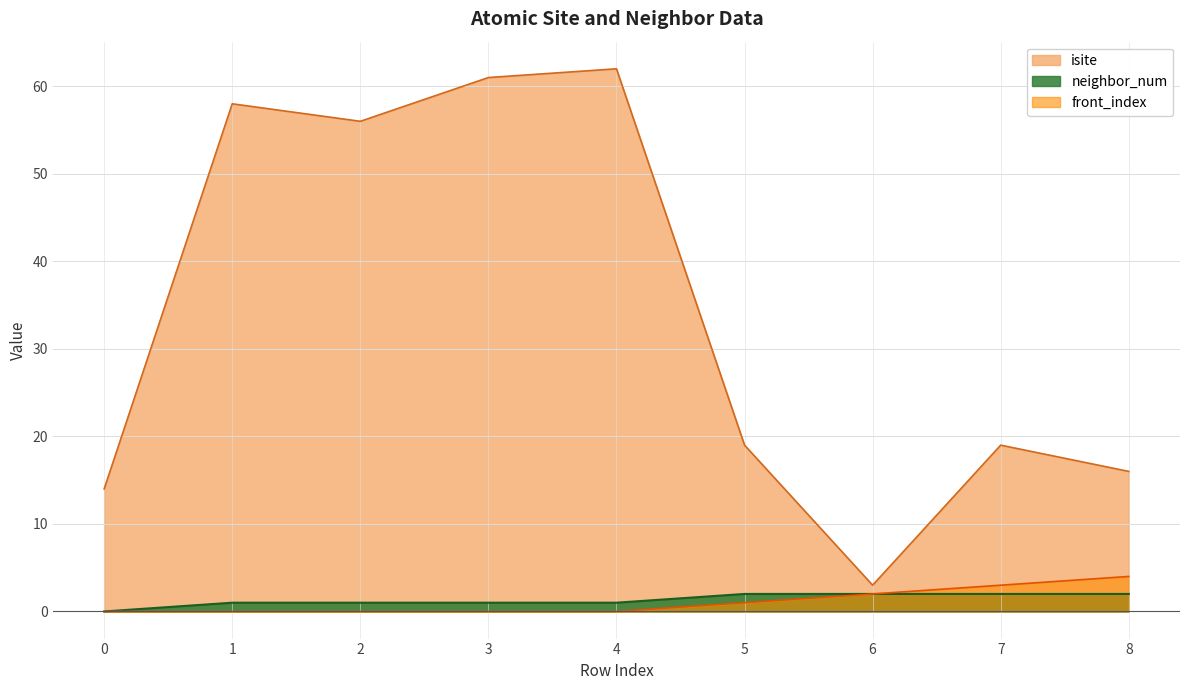

True or false: front_index has a value of 0 at 1.

True